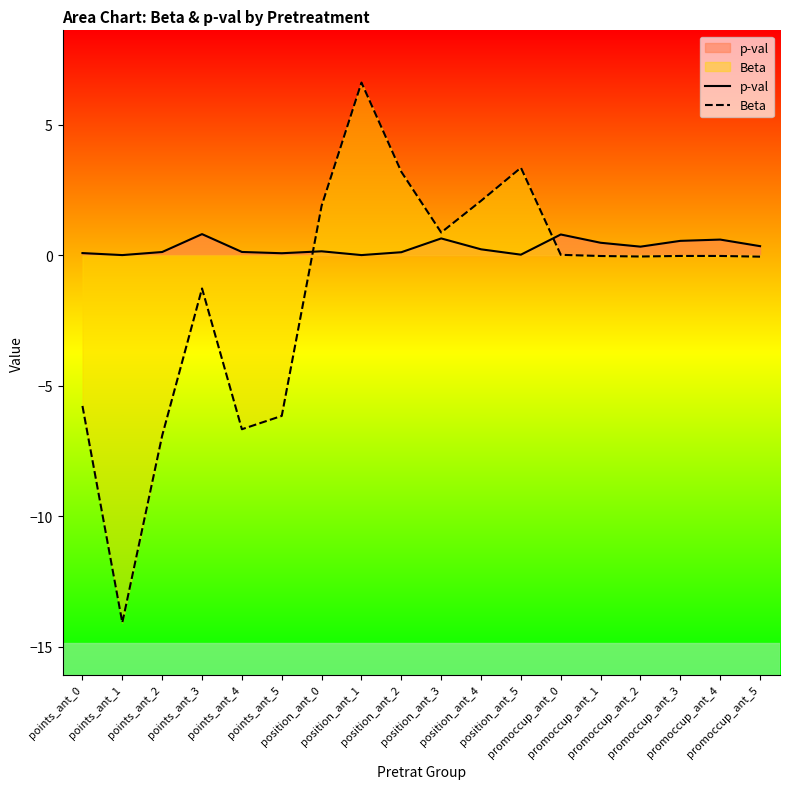

At position_ant_2, list the series in order from smallest to largest.

p-val, Beta